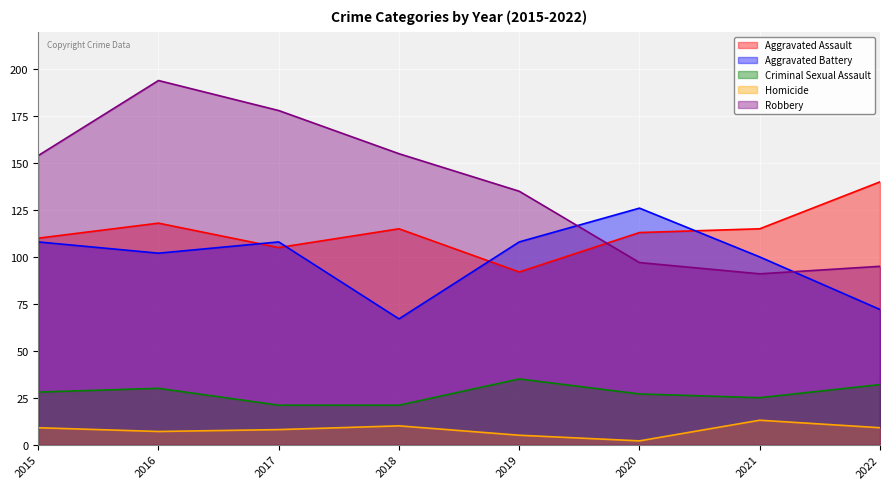

Is it true that Robbery equals 297 at 2017?

False